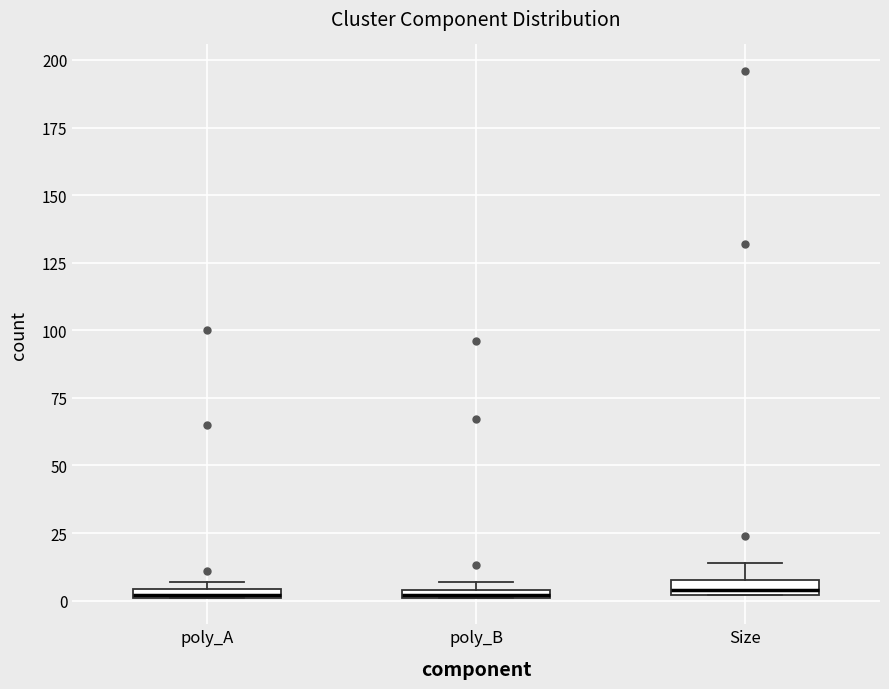

Where is the upper edge of the box for poly_B on the y-axis? The values are not printed on the chart, so give them approximately, as read against the axis.

5